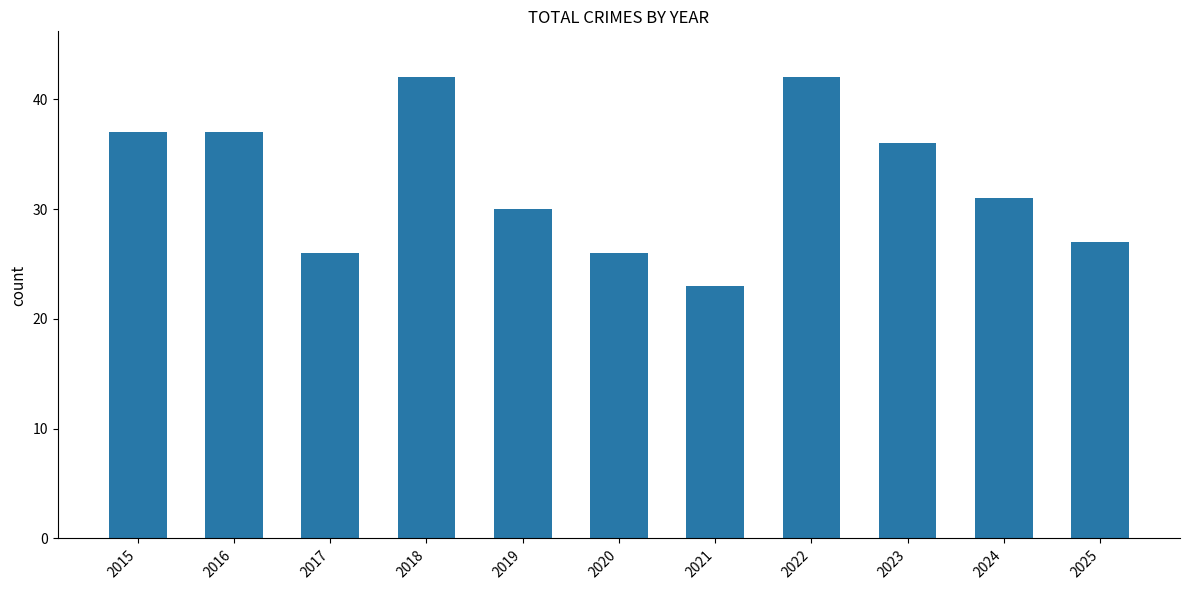

The value at 2020 is 42. True or false?

False